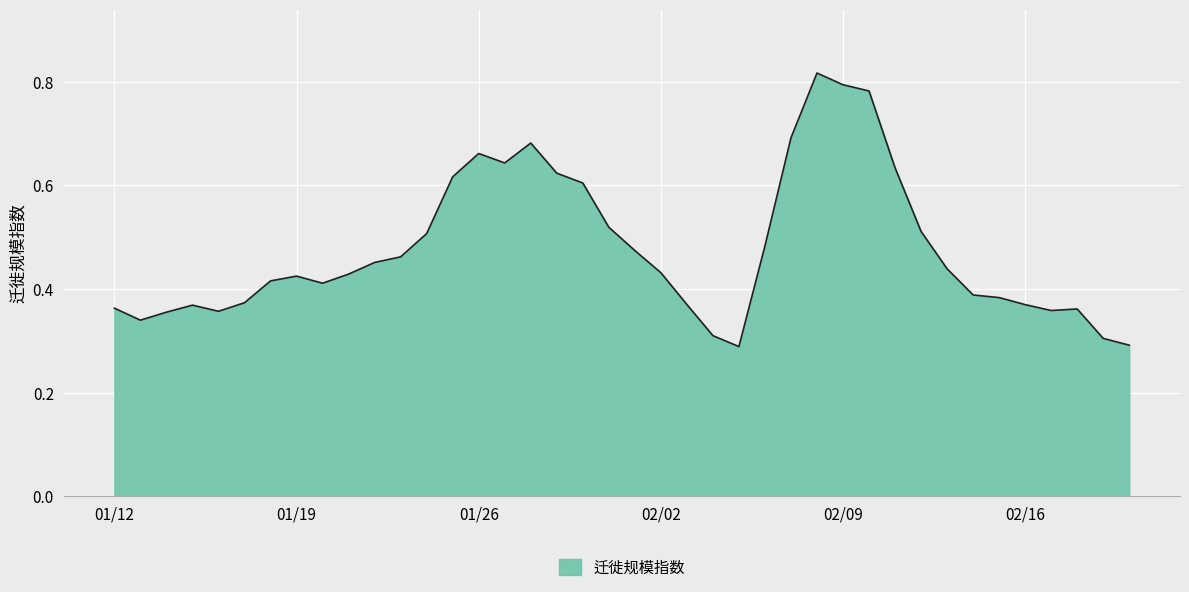

Reading left to right, transcribe all the data shown in this chart.

0.4	0.3	0.4	0.4	0.4	0.4	0.4	0.4	0.4	0.4	0.5	0.5	0.5	0.6	0.7	0.6	0.7	0.6	0.6	0.5	0.5	0.4	0.4	0.3	0.3	0.5	0.7	0.8	0.8	0.8	0.6	0.5	0.4	0.4	0.4	0.4	0.4	0.4	0.3	0.3